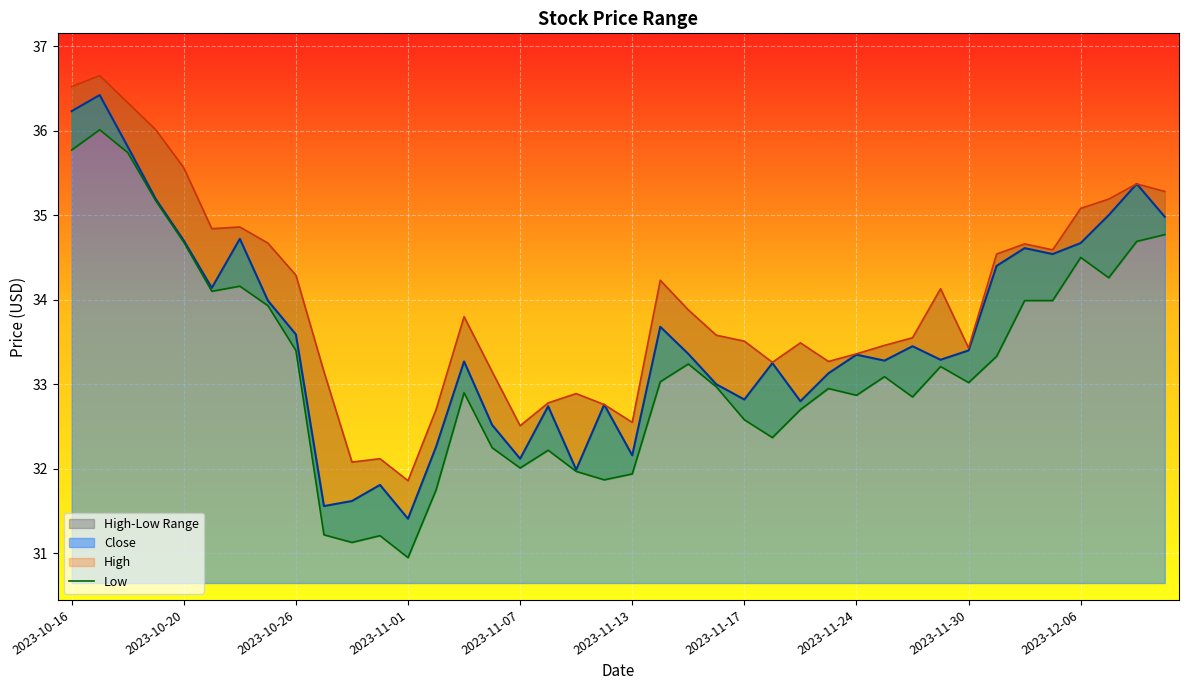

Is it true that the value at 34 is 34.0?

True